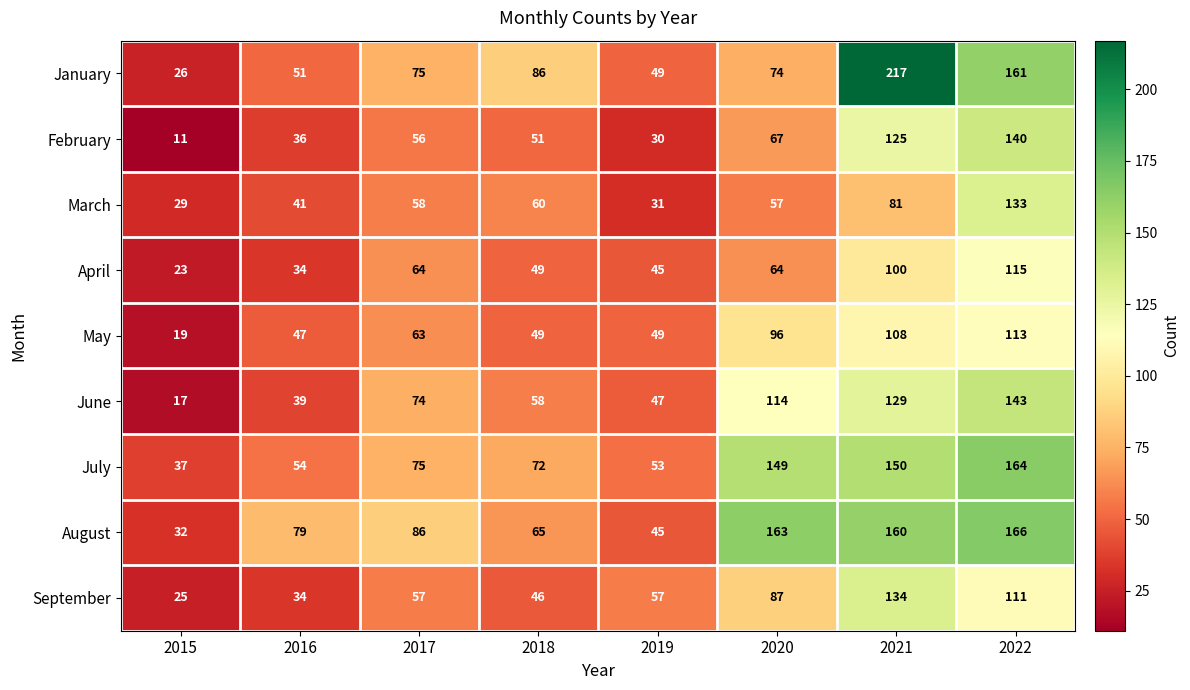

How many data points does each series have?

8